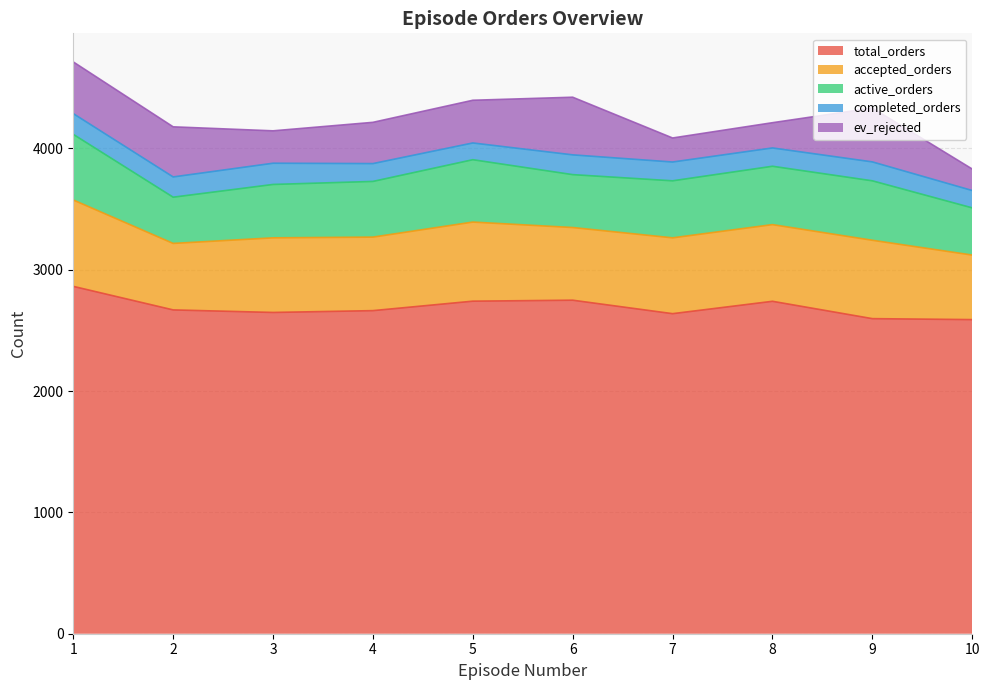

What is the total value across all series at 9?

4333